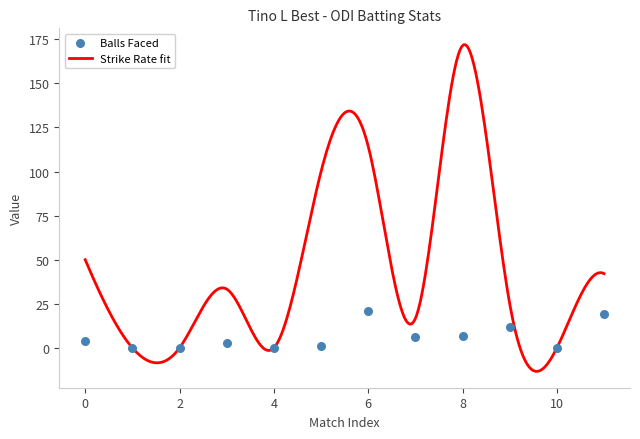

What is the highest value of the Strike Rate fit series?

171.9